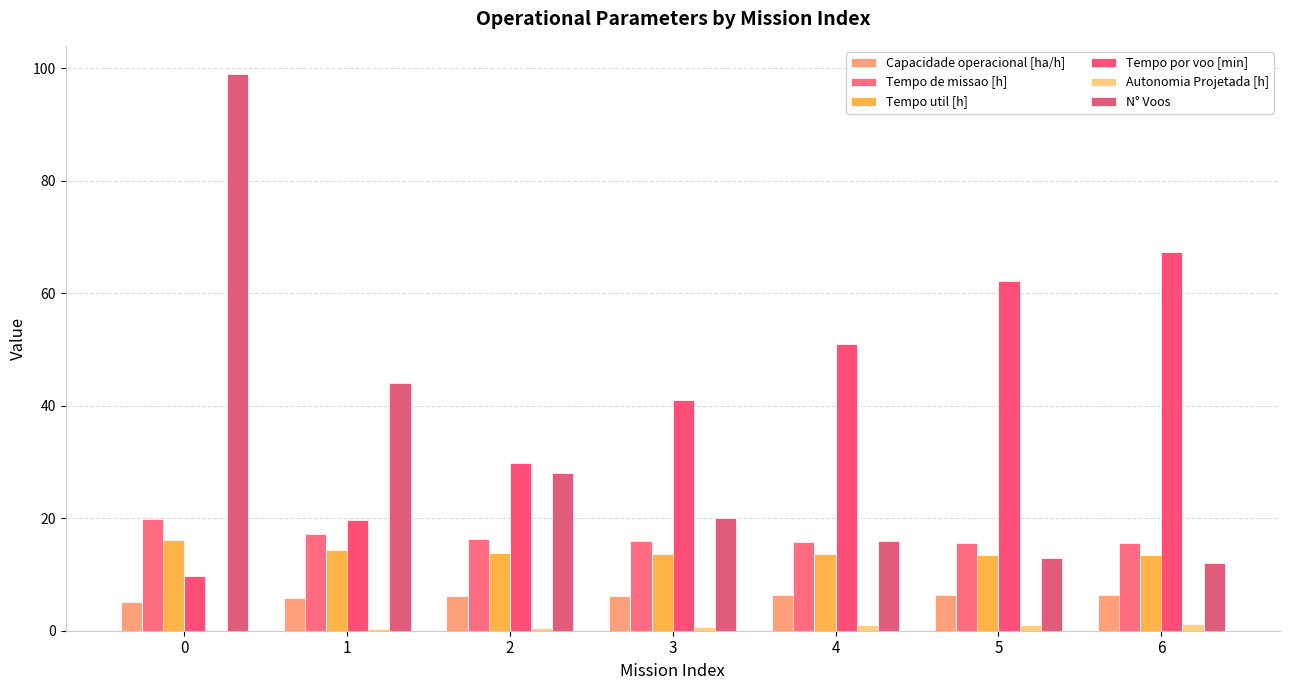

What is the difference between the highest and lowest values at 4?

50.0